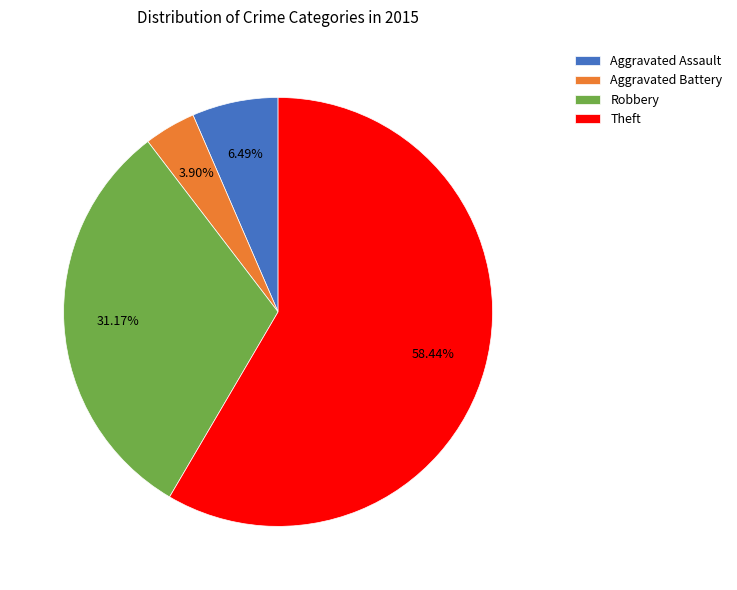

To the nearest percent, what is the average slice percentage?

25%